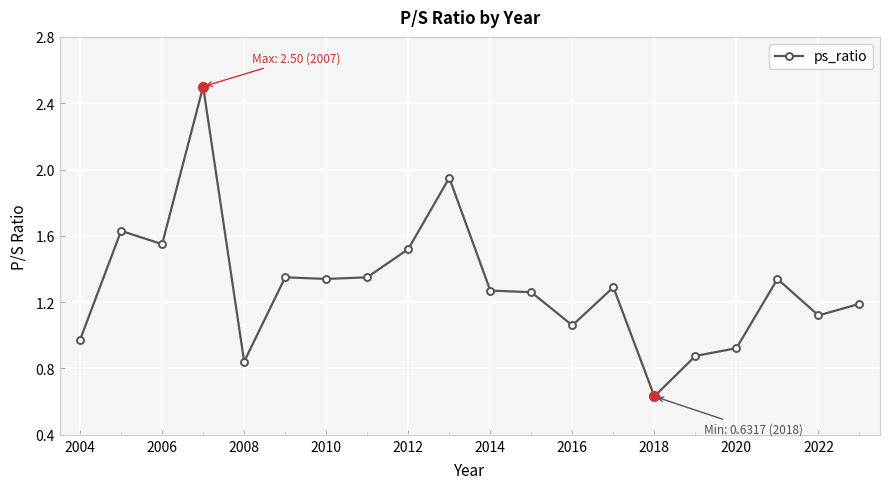

Which label corresponds to the smallest value in the chart?

2018